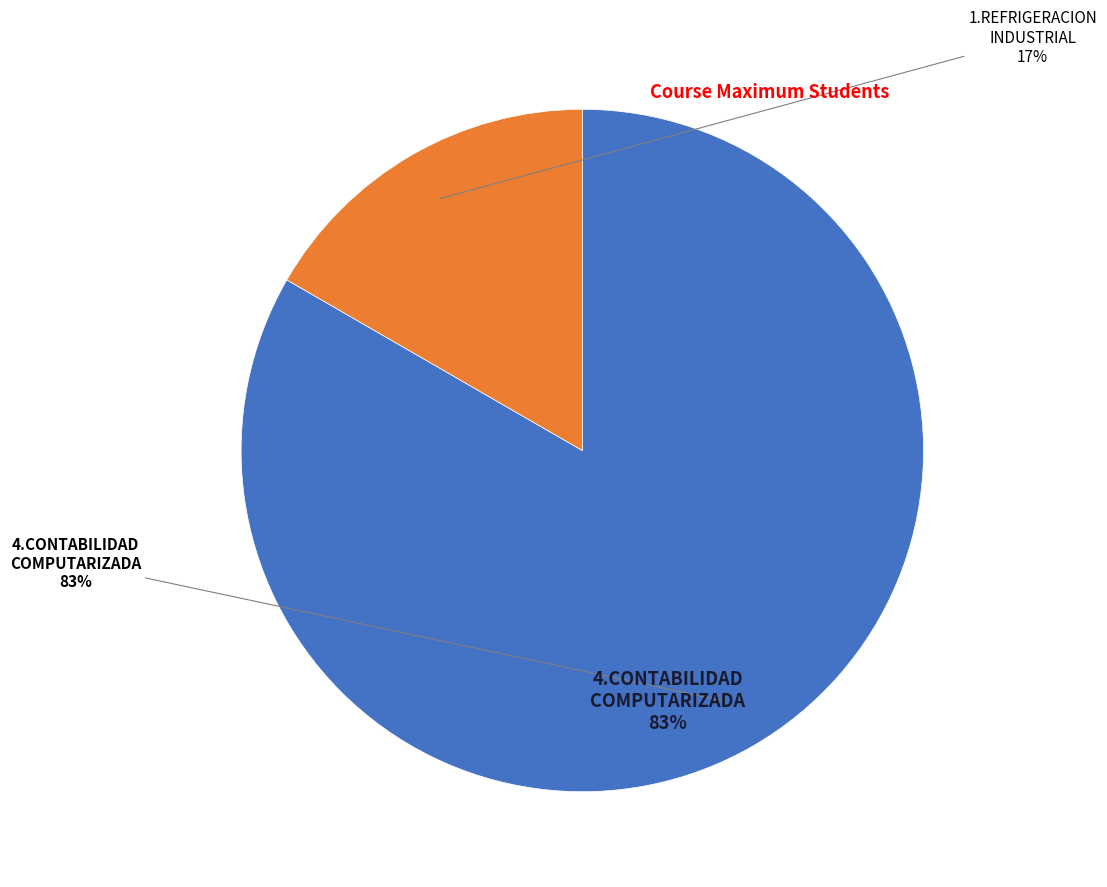

How many slices are in this pie chart?

2